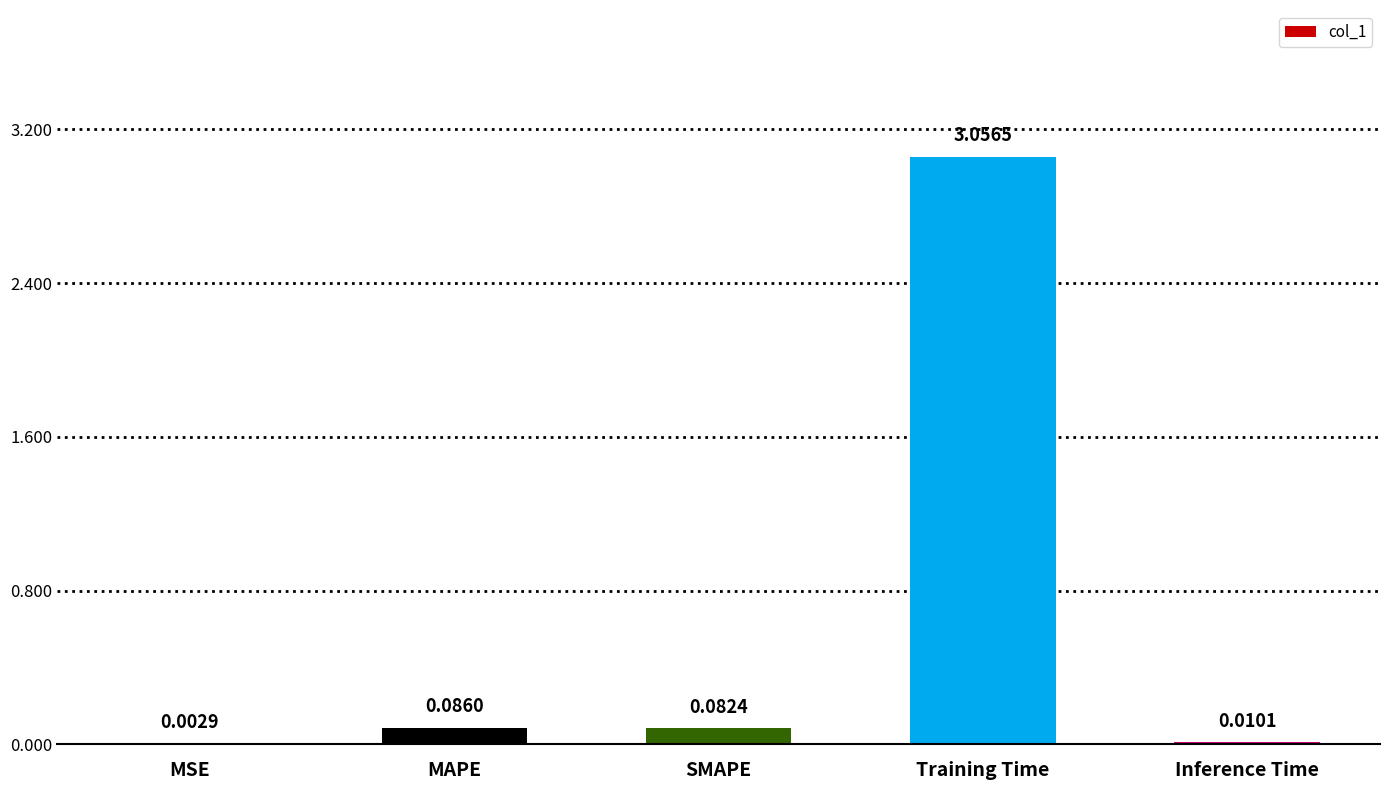

At which category does the chart reach its peak across all series?

Training Time